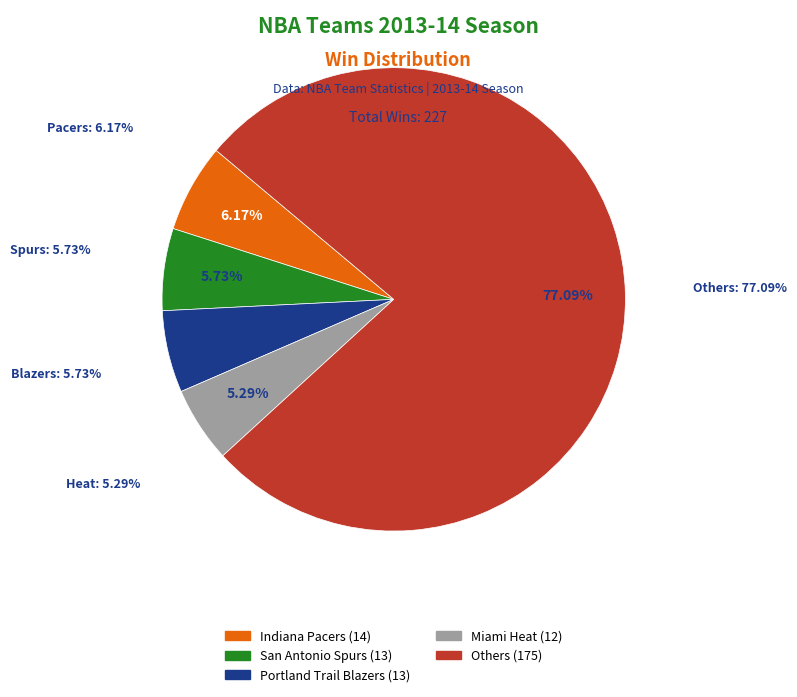

What percentage is NOT represented by Atlanta Hawks?

96.5%